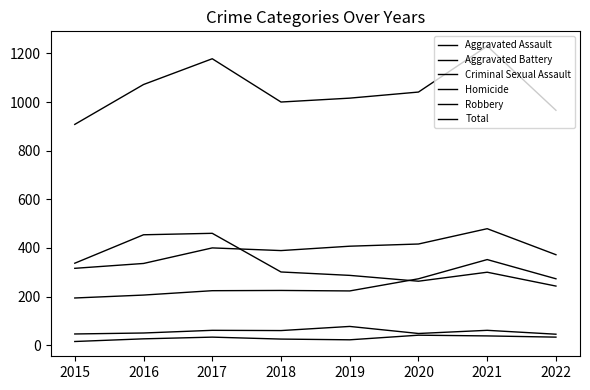

The value of Criminal Sexual Assault at 2022 is 45. True or false?

True